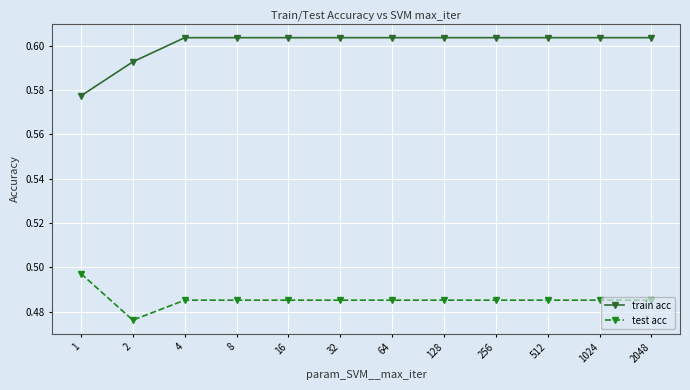

List the series in order of their overall mean, highest first.

train acc, test acc